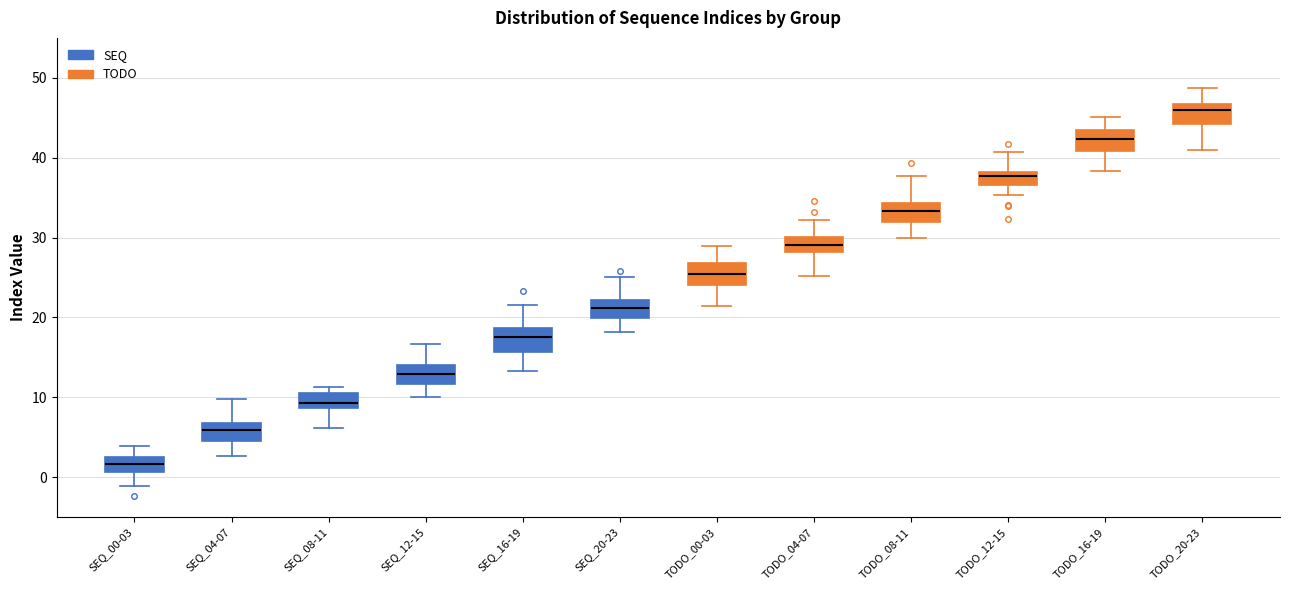

Where is the upper edge of the box for SEQ_12-15 on the y-axis? The values are not printed on the chart, so give them approximately, as read against the axis.

14